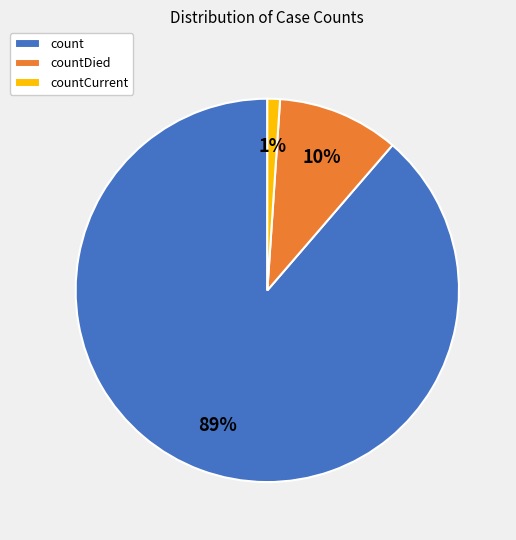

Is it true that countCurrent is 8% of the pie?

False